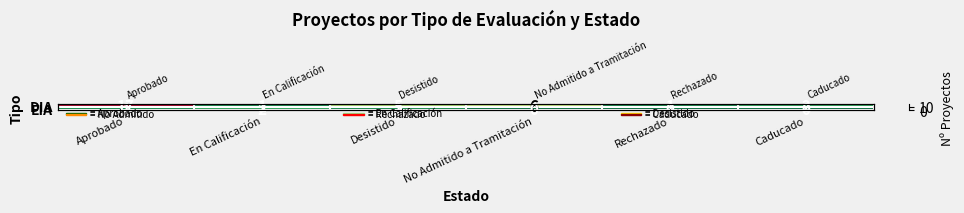

True or false: EIA has a value of 2 at Aprobado.

False